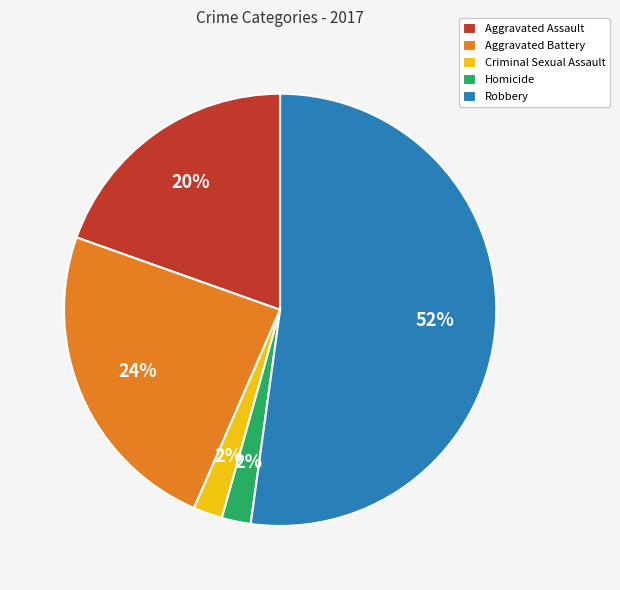

Does any single category account for the majority?

Yes